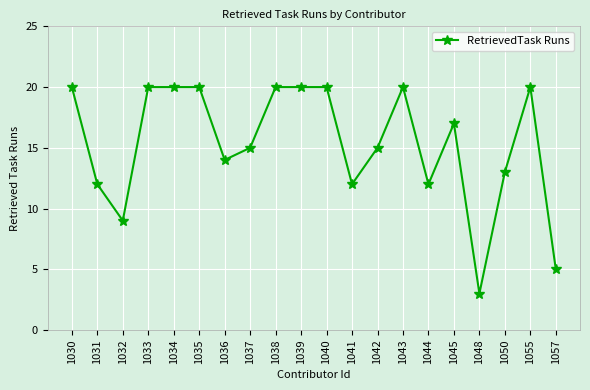

True or false: the data has more than 2 interior local peaks.

True